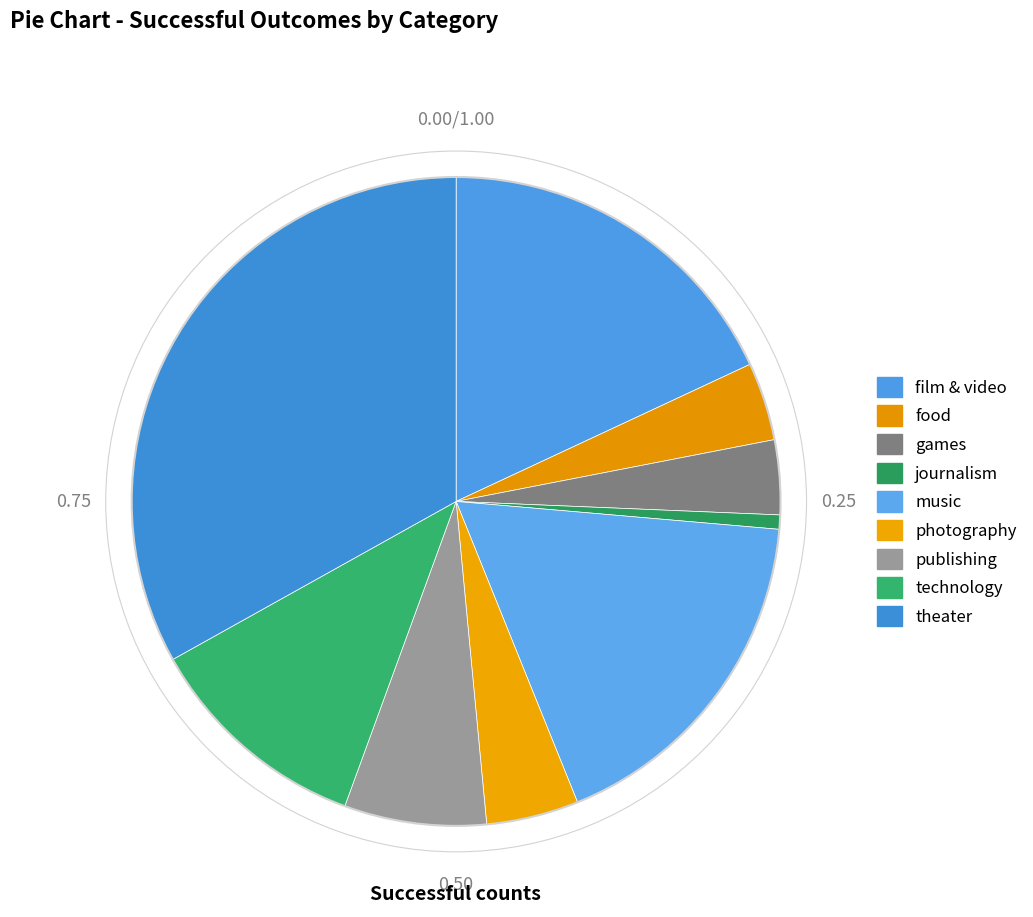

Rank the categories by value from lowest to highest.

journalism, games, food, photography, publishing, technology, music, film & video, theater